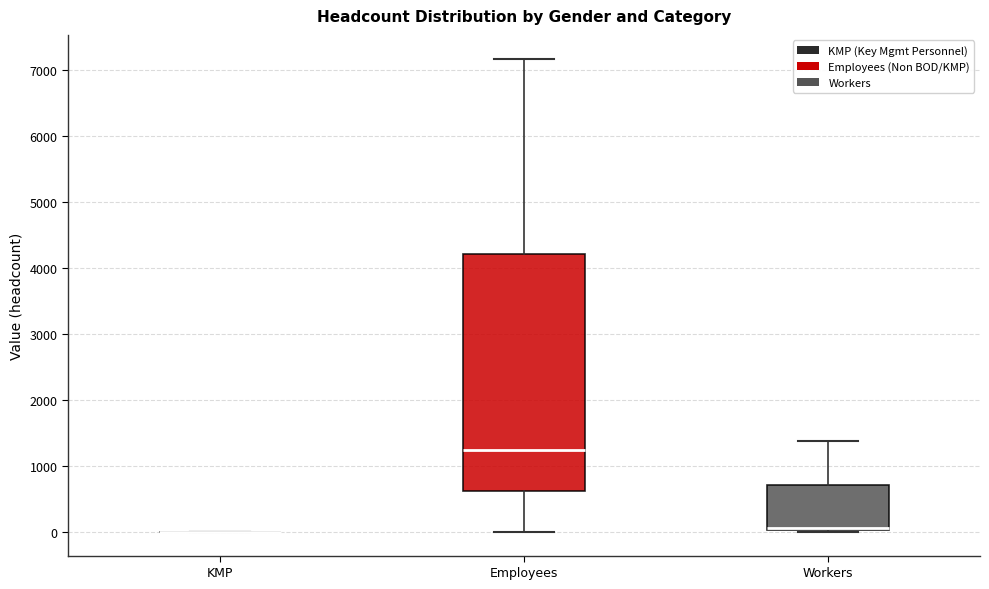

Where is the upper edge of the box for Workers on the y-axis? The values are not printed on the chart, so give them approximately, as read against the axis.

700